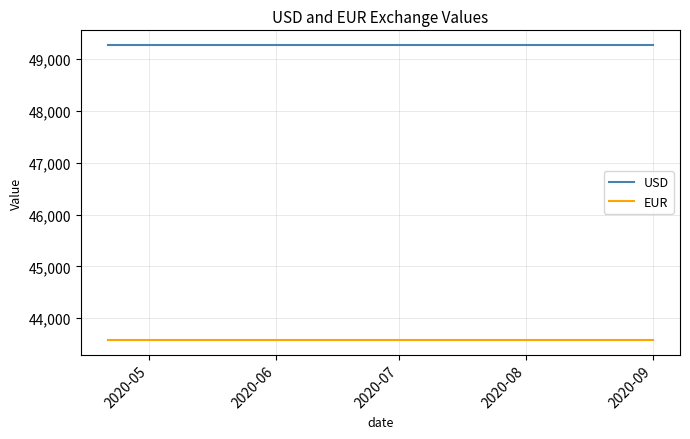

What is the minimum value shown in the chart?

43584.4